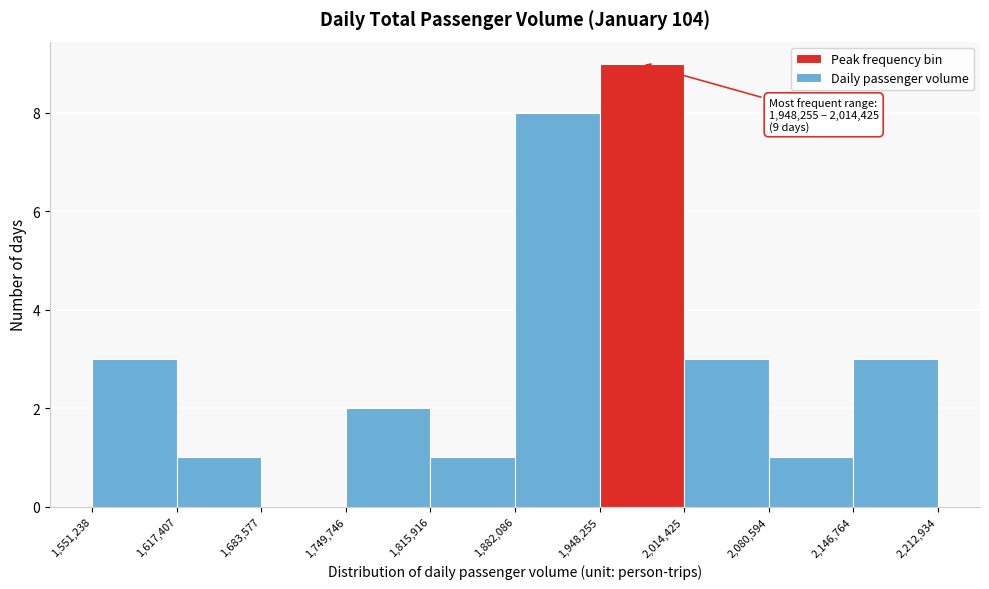

Which range on the x-axis has the tallest bar?

1,948,255 to 2,014,425